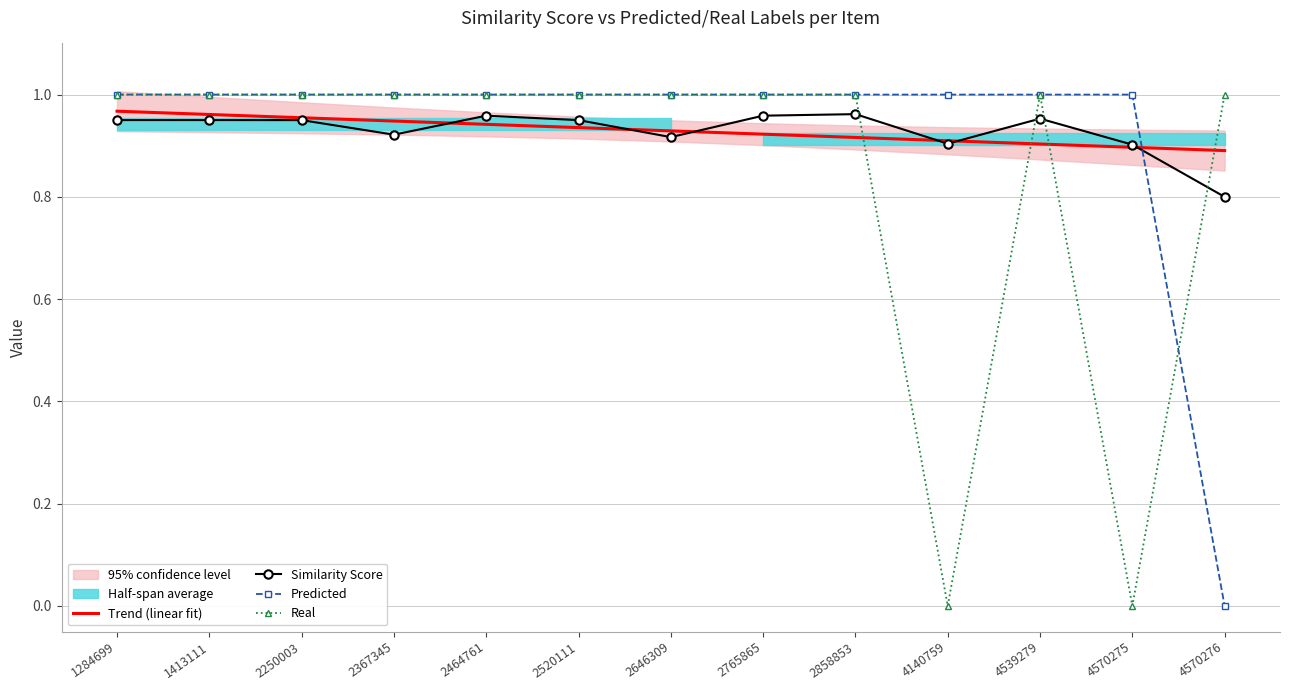

Rank the categories by Trend (linear fit) value from highest to lowest.

1284699, 1413111, 2250003, 2367345, 2464761, 2520111, 2646309, 2765865, 2858853, 4140759, 4539279, 4570275, 4570276